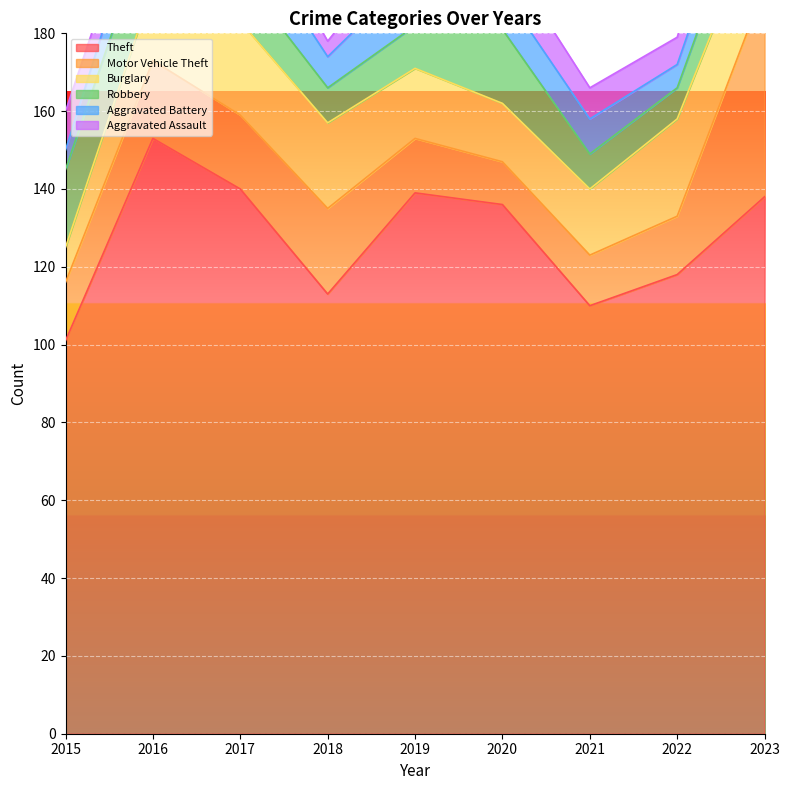

Between which two adjacent categories do Robbery and Aggravated Battery first intersect?

2016 and 2017